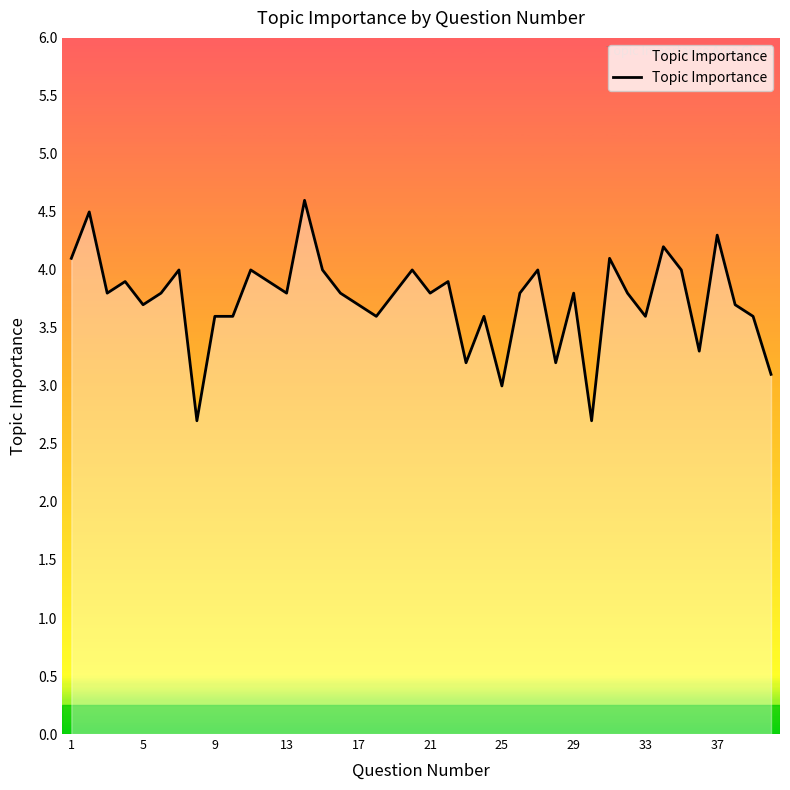

What is the difference between the maximum and minimum values?

1.9